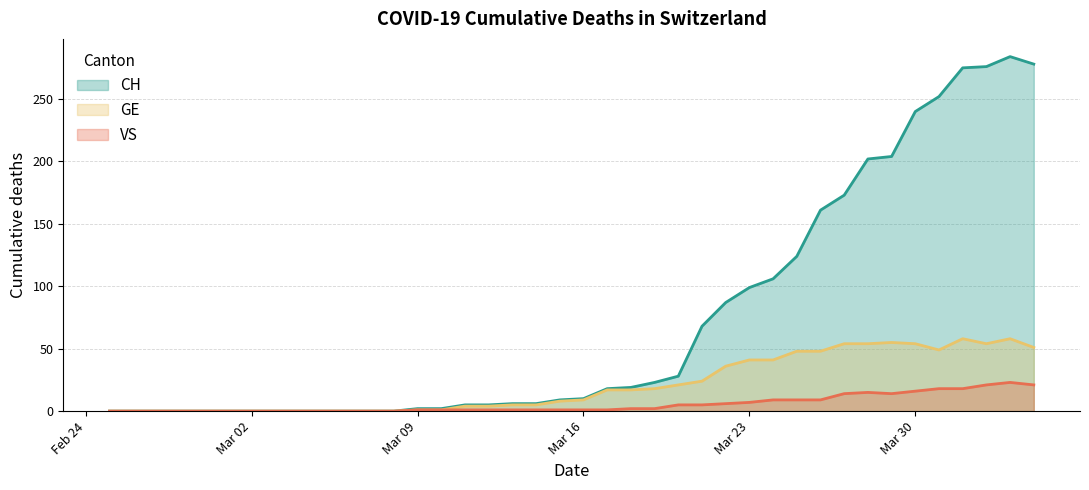

Reading left to right, transcribe all the data shown in this chart.

CH: 0	0	0	0	0	0	0	0	0	0	0	0	0	2	2	5	5	6	6	9	10	18	19	23	28	68	87	99	106	124	161	173	202	204	240	252	275	276	284	278
GE: 0	0	0	0	0	0	0	0	0	0	0	0	0	1	1	4	4	5	5	8	9	17	17	18	21	24	36	41	41	48	48	54	54	55	54	49	58	54	58	51
VS: 0	0	0	0	0	0	0	0	0	0	0	0	0	1	1	1	1	1	1	1	1	1	2	2	5	5	6	7	9	9	9	14	15	14	16	18	18	21	23	21